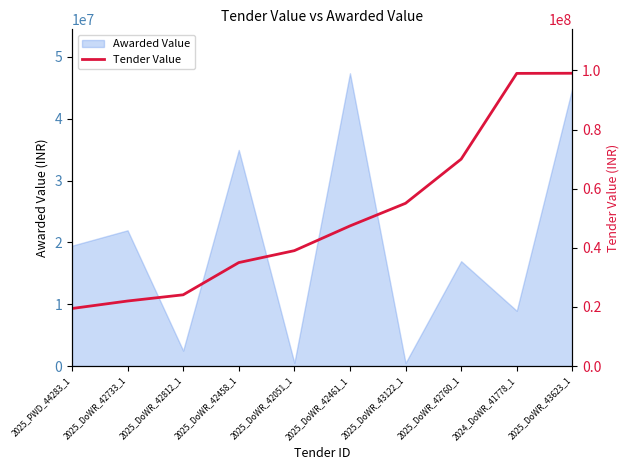

Which category has the highest value in the Awarded Value series?

2025_DoWR_42461_1